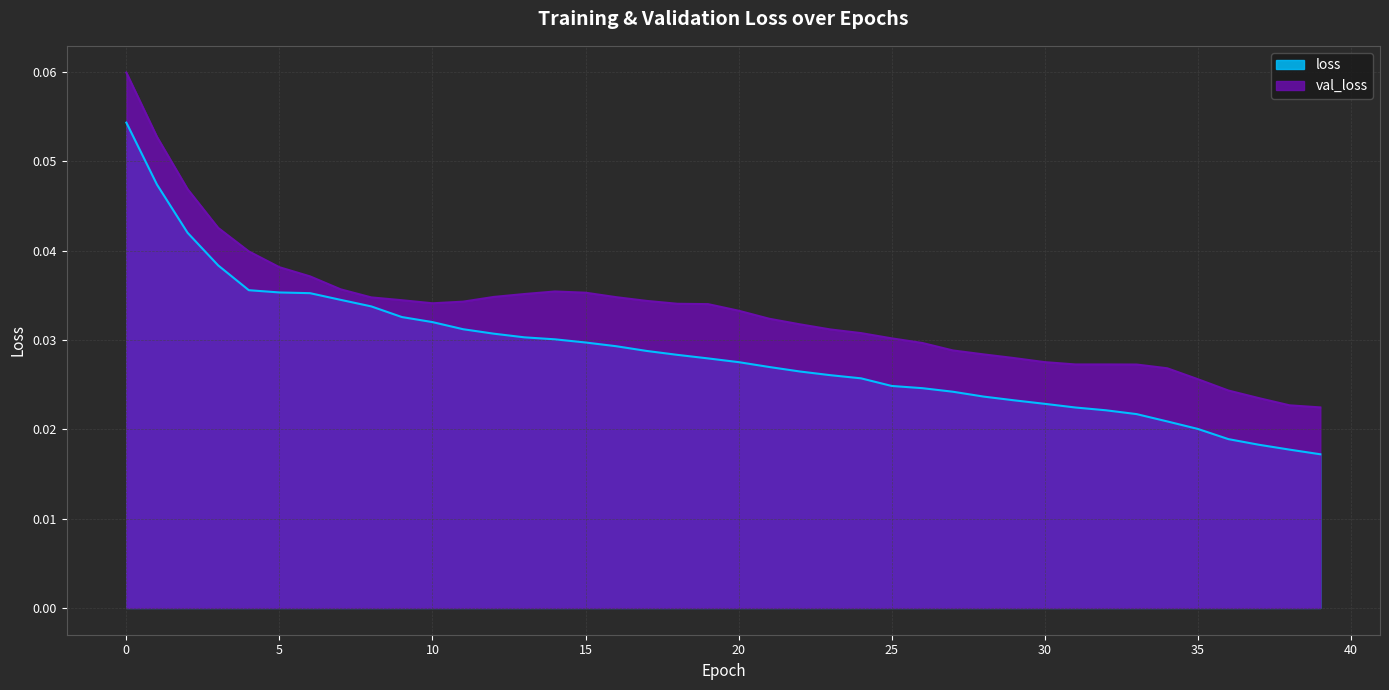

How many lines are shown in the chart?

2